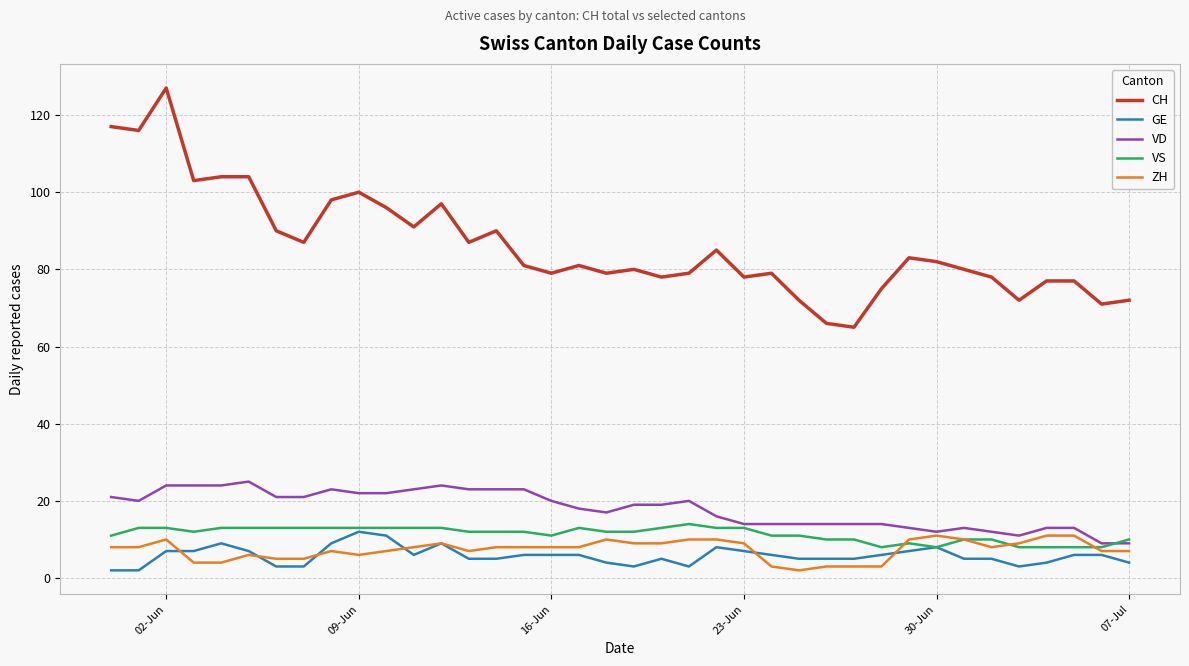

Which series has the largest total across all categories?

CH